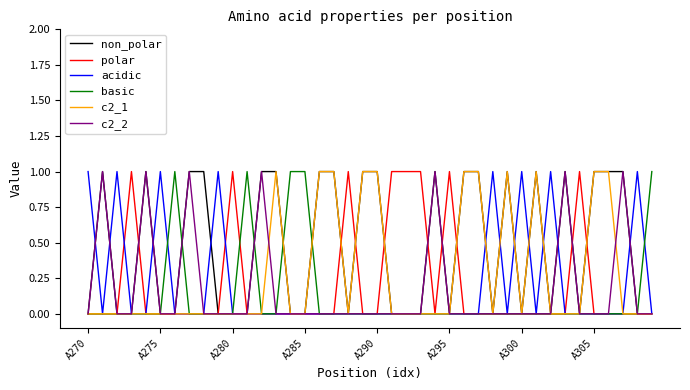

Which series has the largest total across all categories?

non_polar